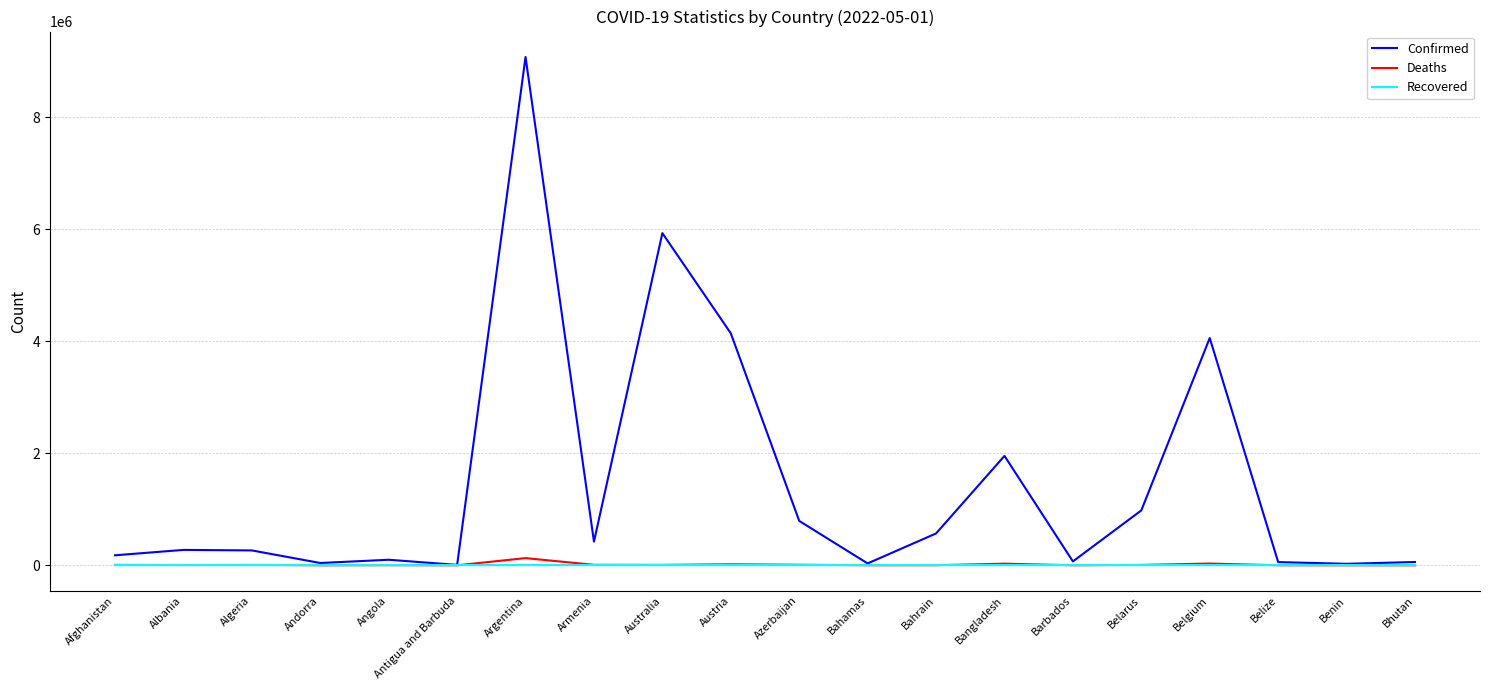

At which category does the chart reach its peak across all series?

Argentina